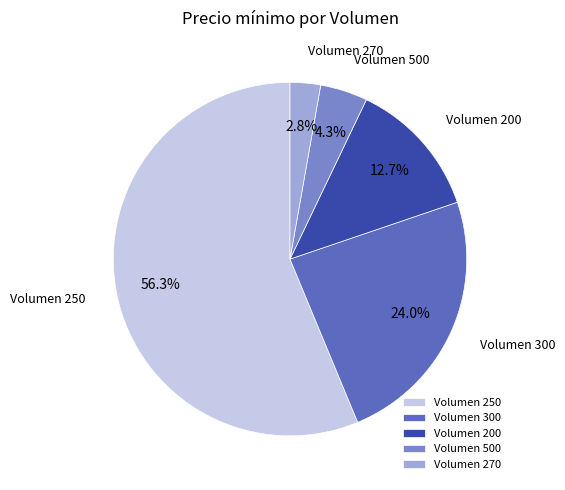

Which category has the smallest portion of the pie?

Volumen 270